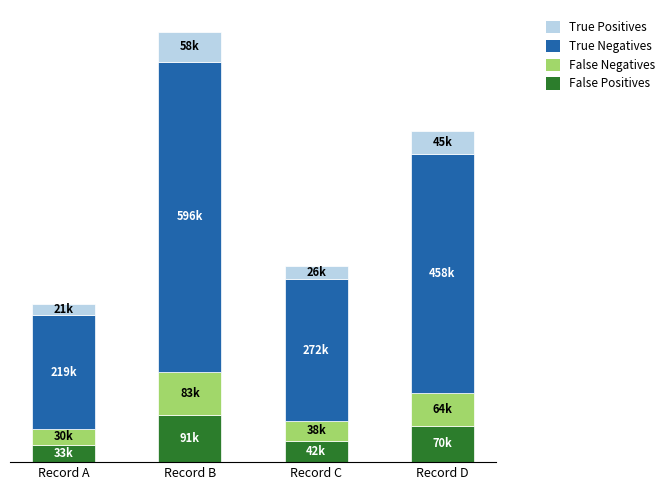

What are all the series names shown in the legend?

True Positives, True Negatives, False Negatives, False Positives